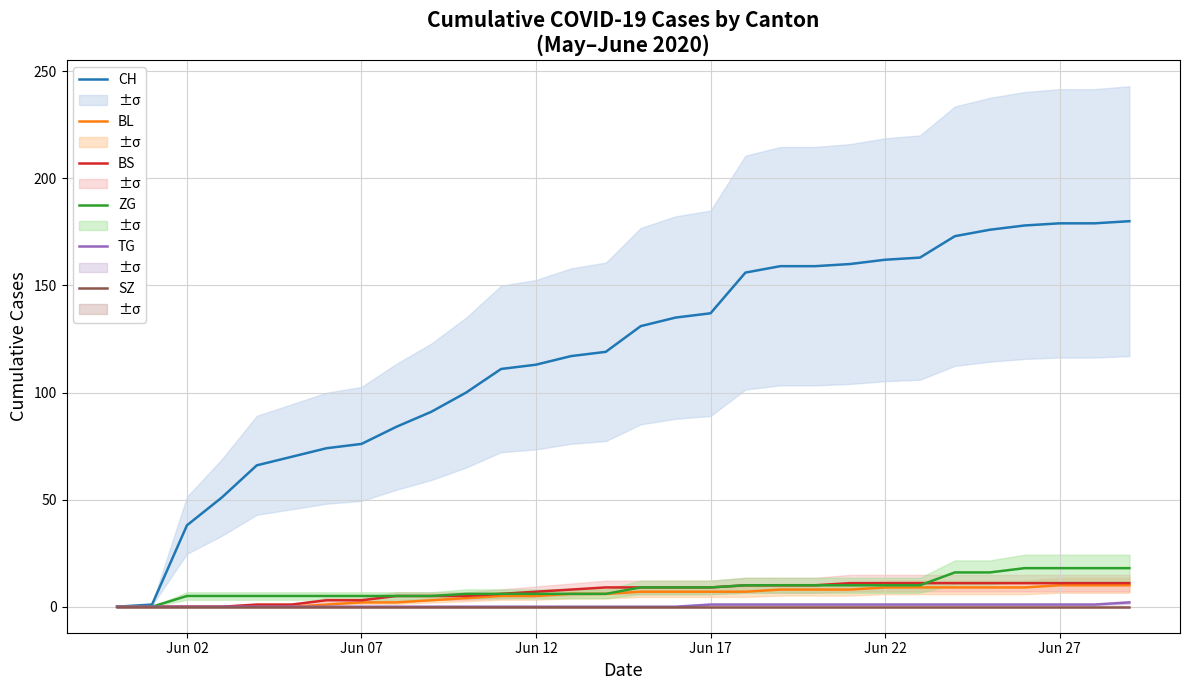

True or false: BL and CH intersect in this chart.

False